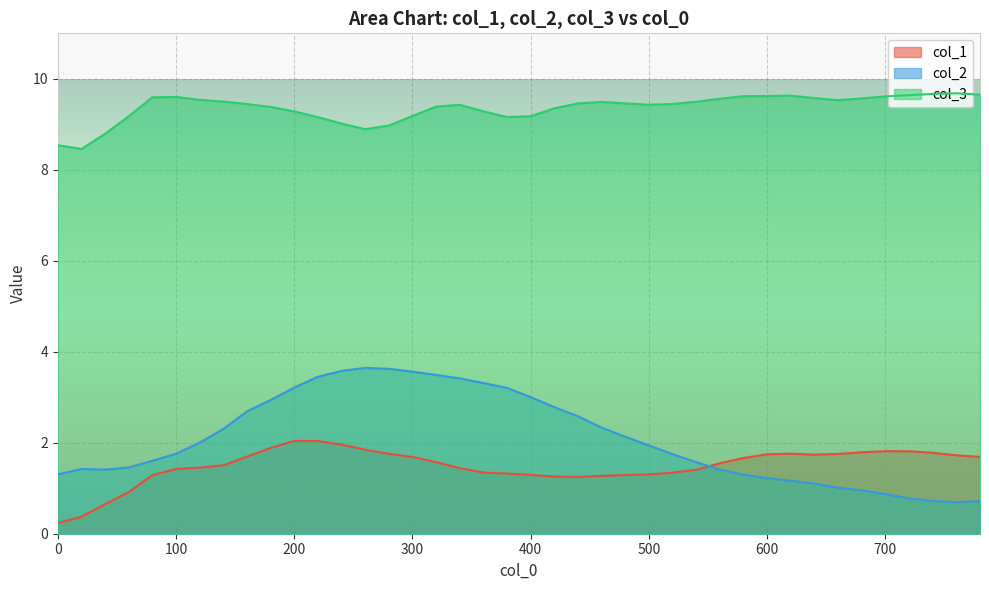

Which series has the largest total across all categories?

col_3